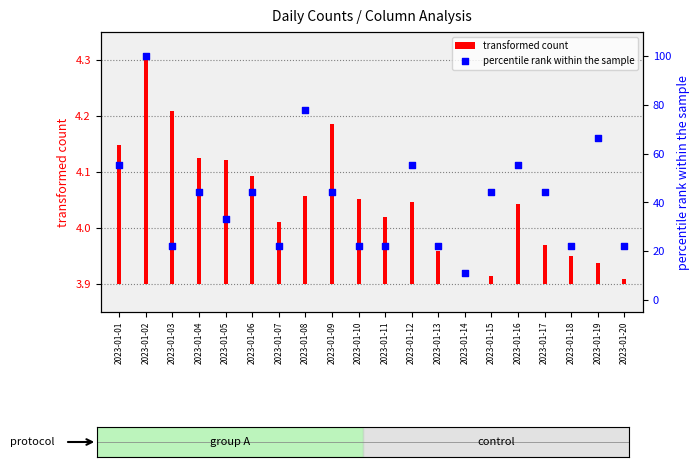

Approximately how many times larger is the value at 2023-01-01 compared to 2023-01-07?

2.5